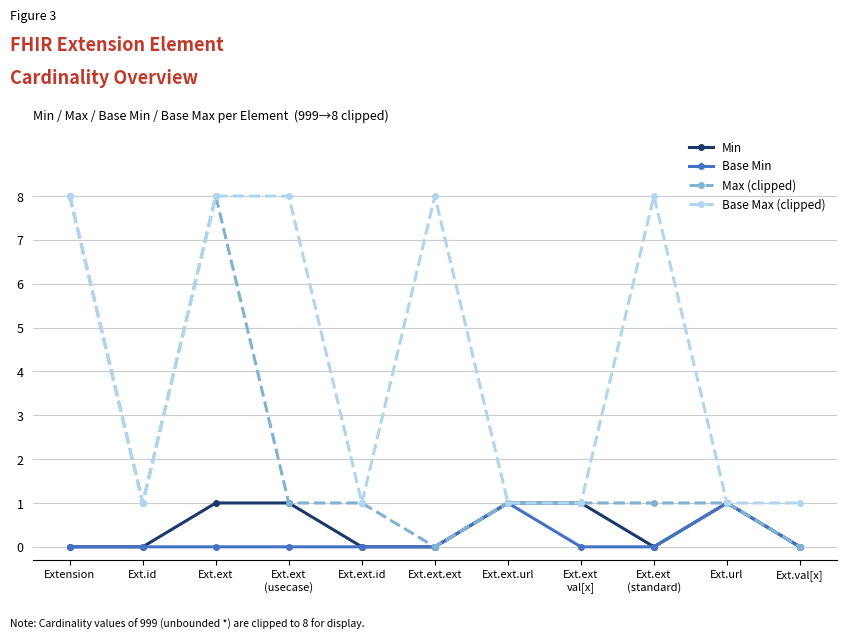

Does the chart have visible grid lines?

Yes